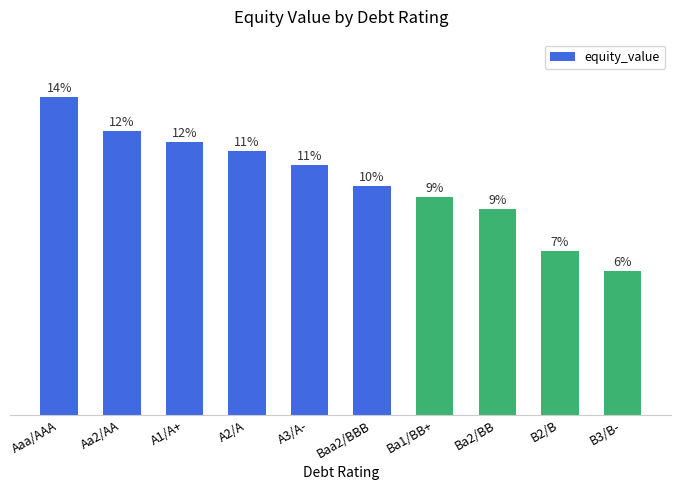

Rank the categories by value from highest to lowest.

Aaa/AAA, Aa2/AA, A1/A+, A2/A, A3/A-, Baa2/BBB, Ba1/BB+, Ba2/BB, B2/B, B3/B-